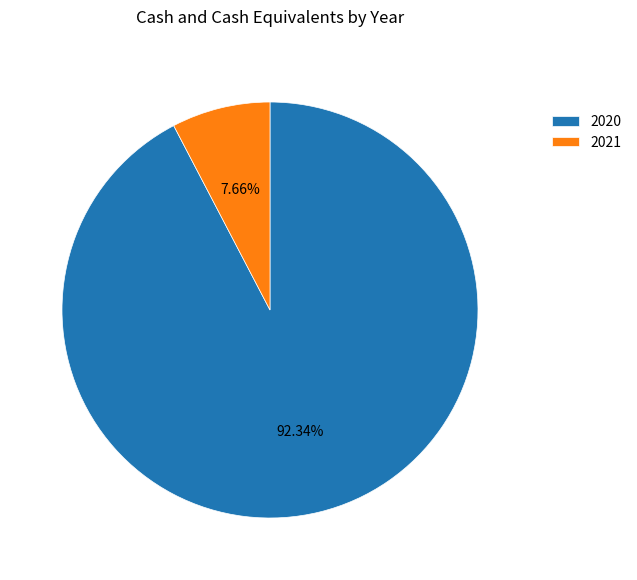

What is the largest slice in the pie chart?

2020